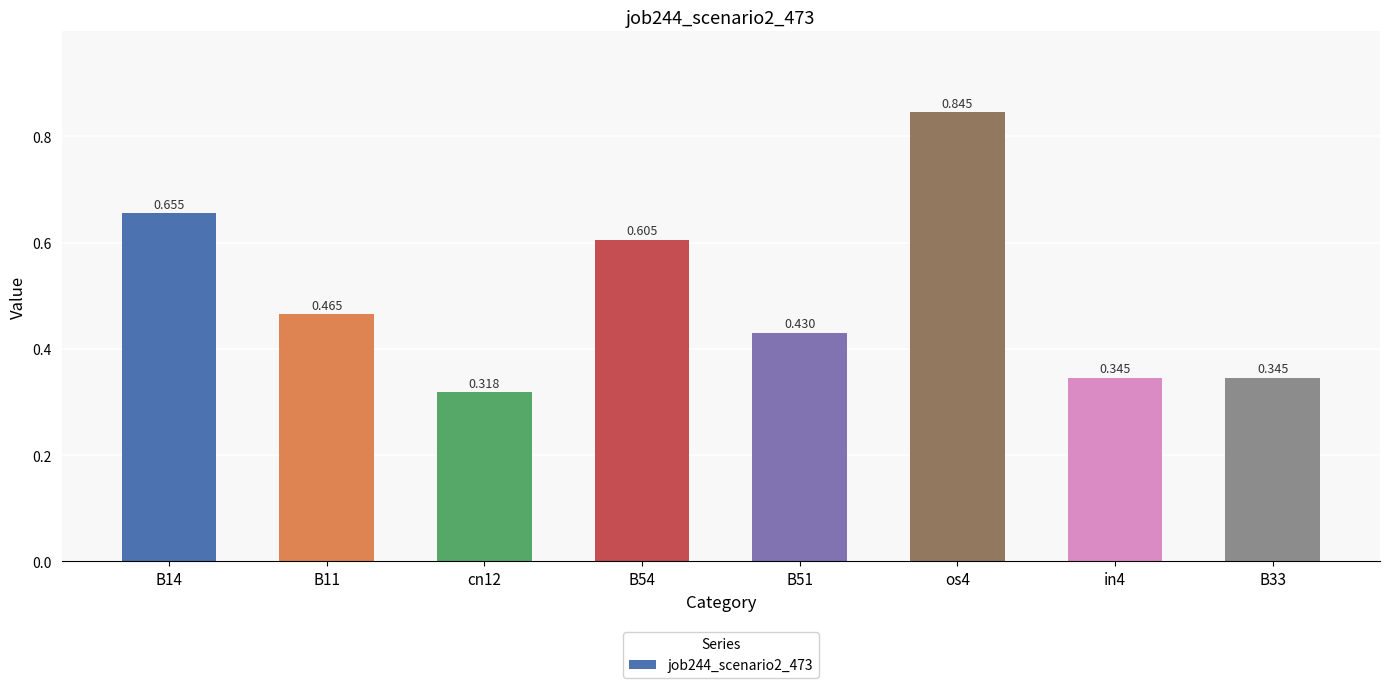

Does the chart contain any negative values?

No